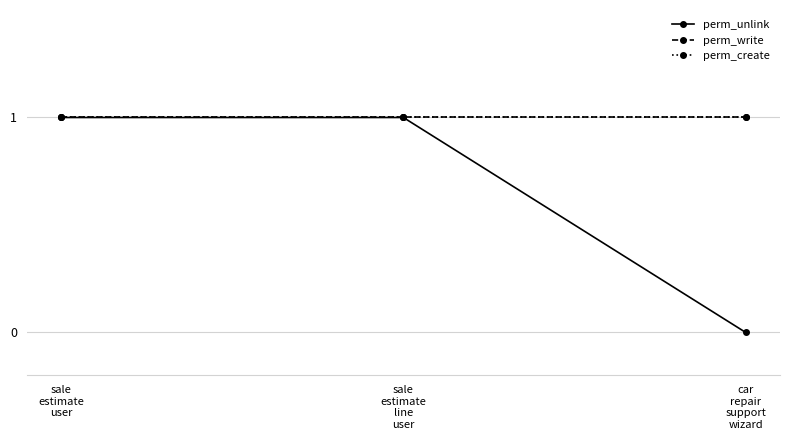

What is the total value across all series at sale
estimate
line
user?

3